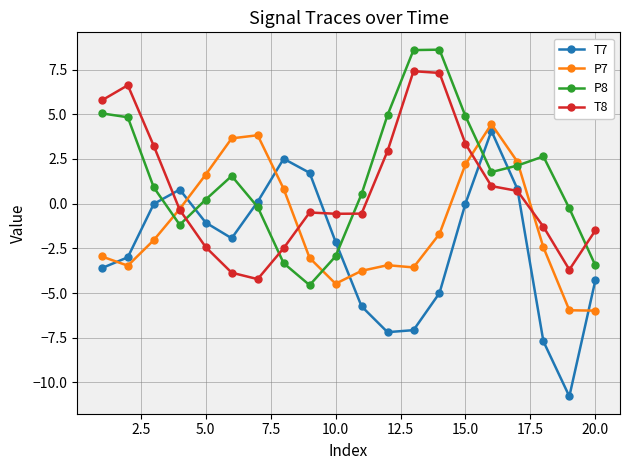

What is the minimum value shown in the chart?

-10.8